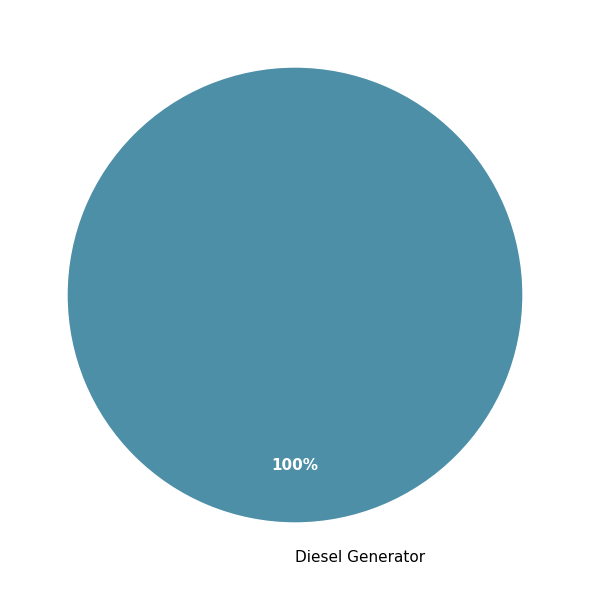

Which category accounts for the majority?

Diesel Generator